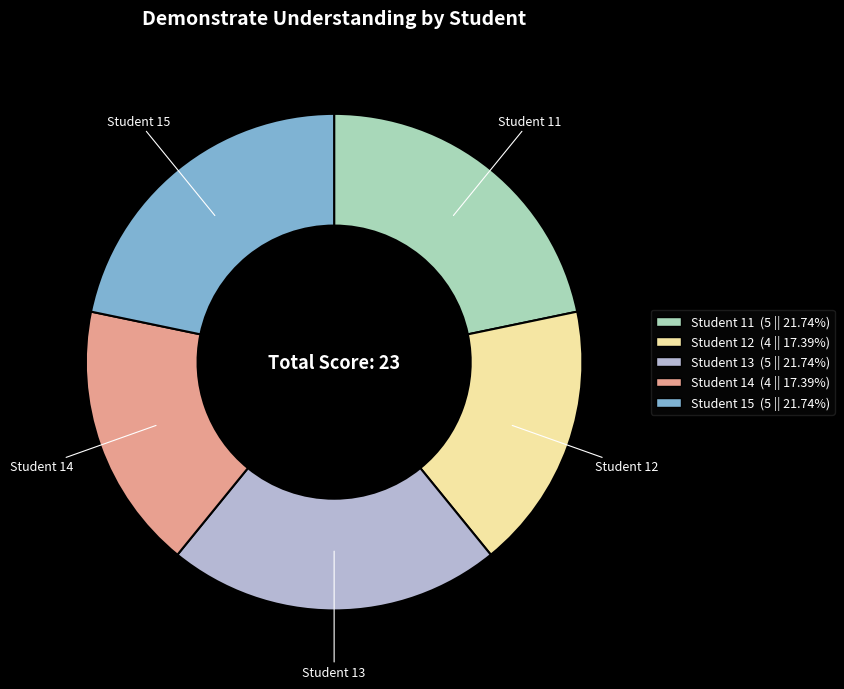

What is the ratio of the value at Student 15 to the value at Student 13?

1.0